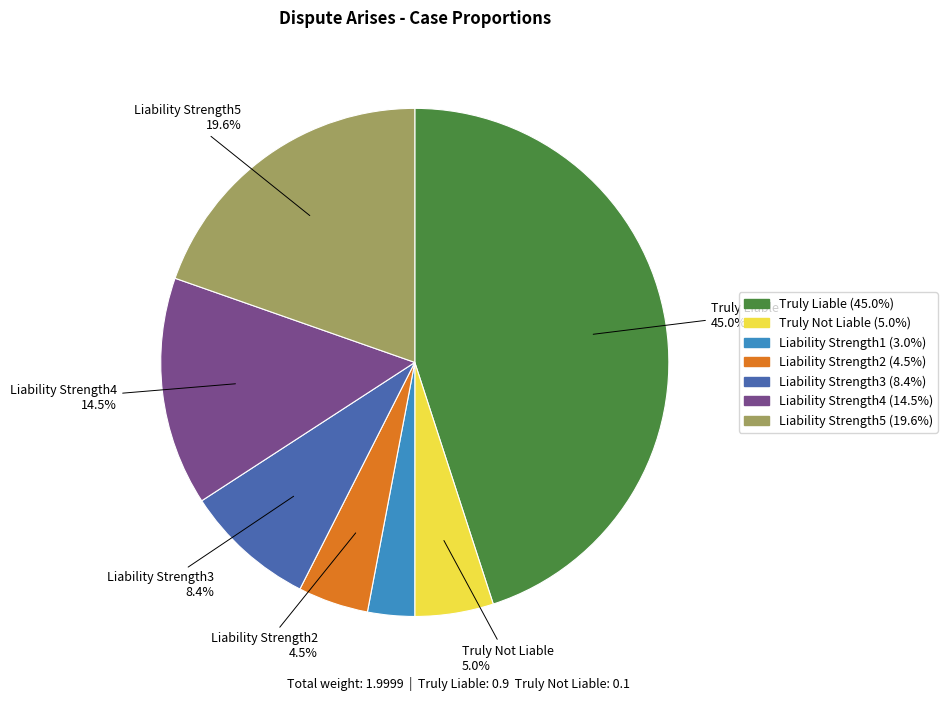

Is there a majority slice in this chart?

No